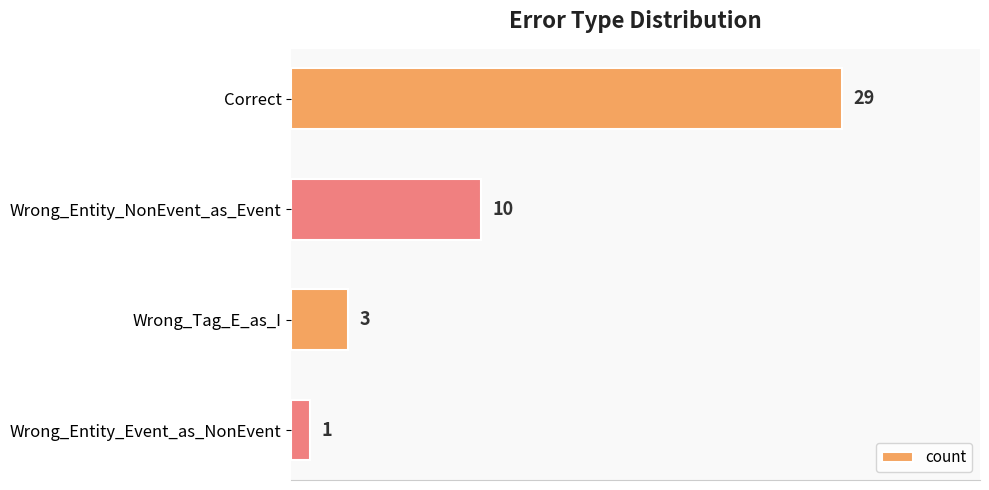

How many bars are there in total?

4